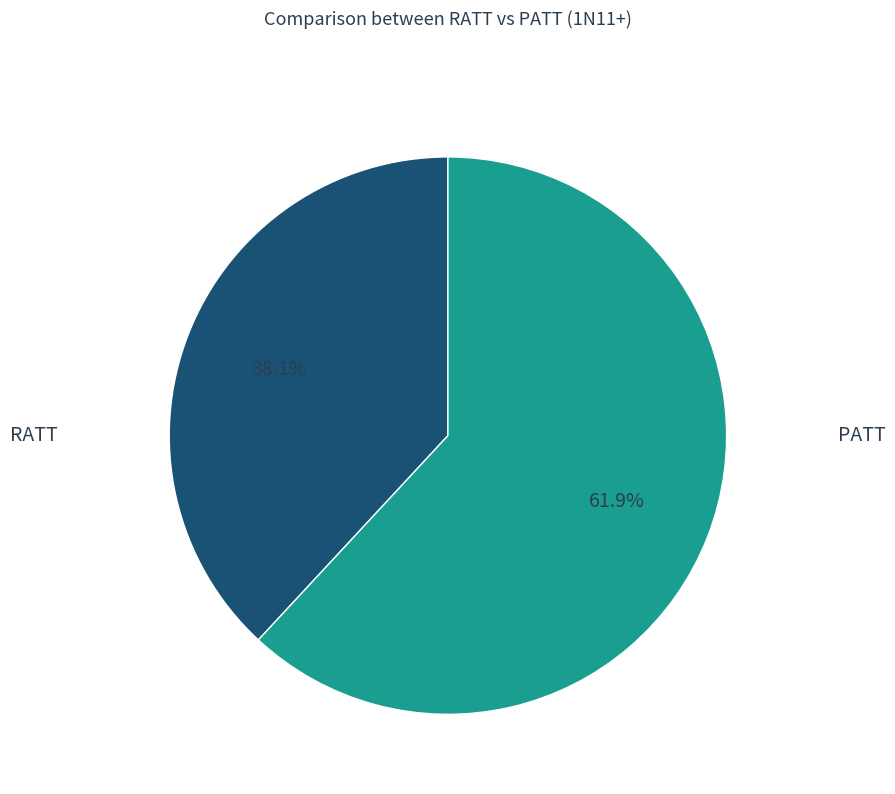

To the nearest percent, what is the difference between the largest and smallest slice percentages?

24%